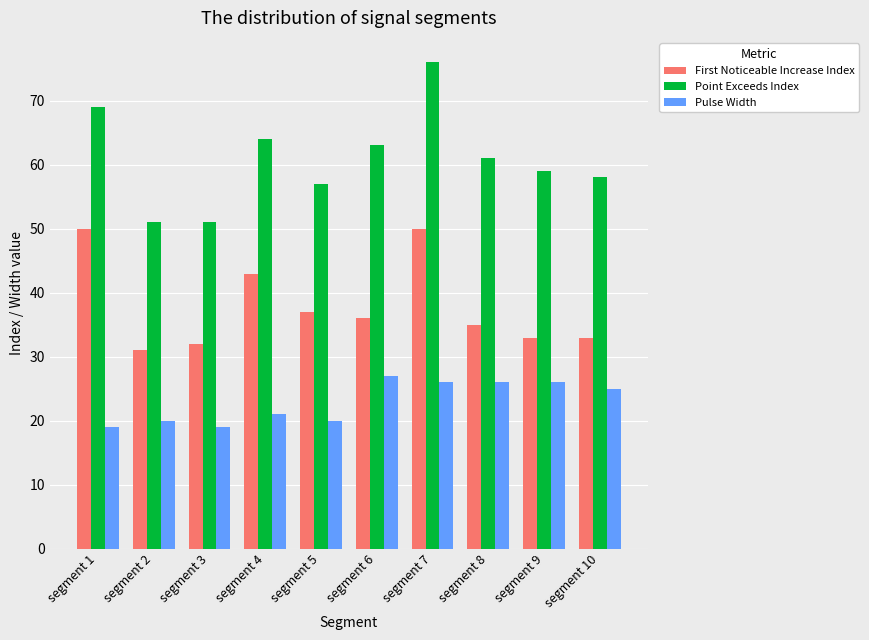

True or false: First Noticeable Increase Index has a value of 33 at segment 9.

True